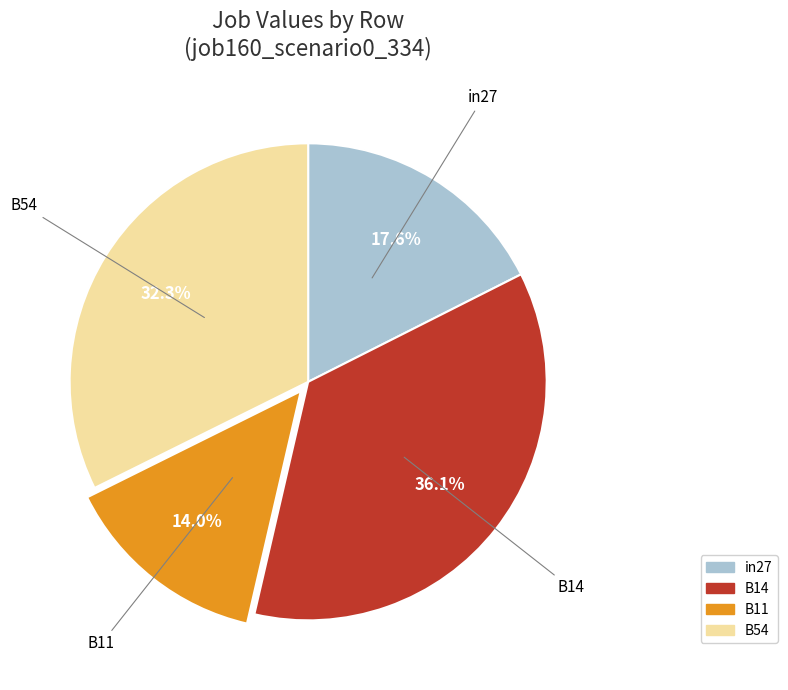

To the nearest percent, what portion does B54 represent?

32%